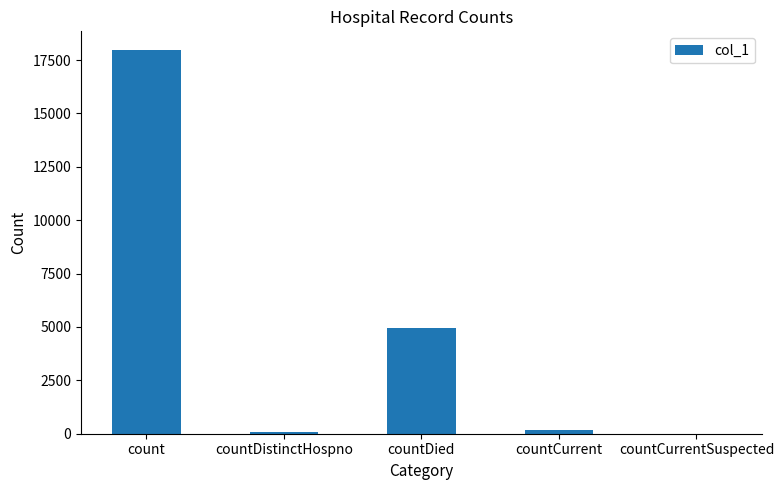

Are the bars horizontal?

No